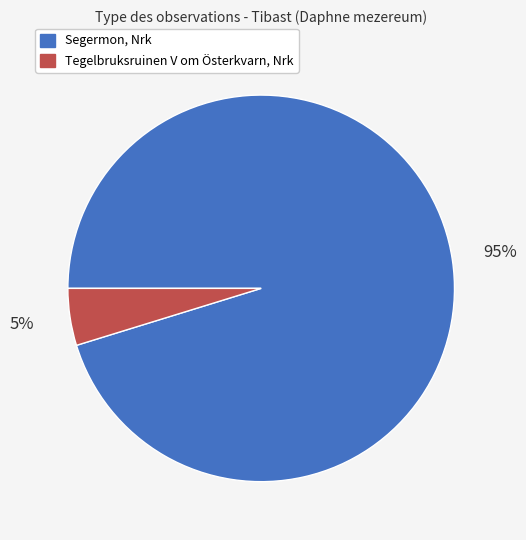

To the nearest percent, what percentage of the pie is Tegelbruksruinen V om Österkvarn, Nrk?

5%